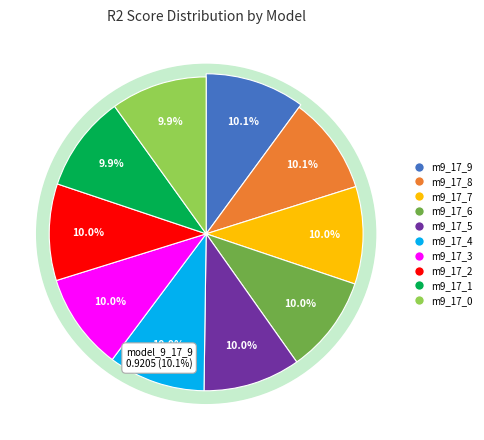

What is the largest slice in the pie chart?

model_9_17_9